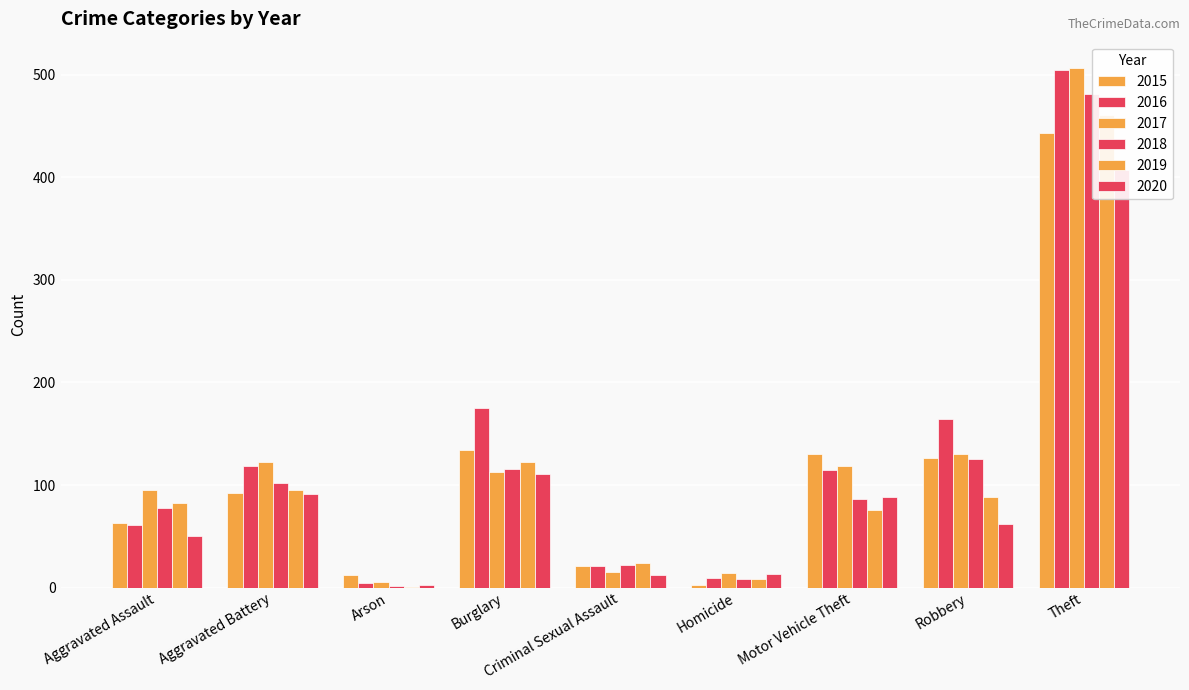

Which has a higher value, Aggravated Battery or Homicide?

Aggravated Battery